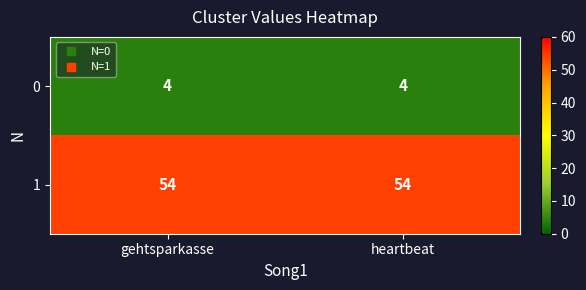

Is it true that 0 equals 2 at gehtsparkasse?

False